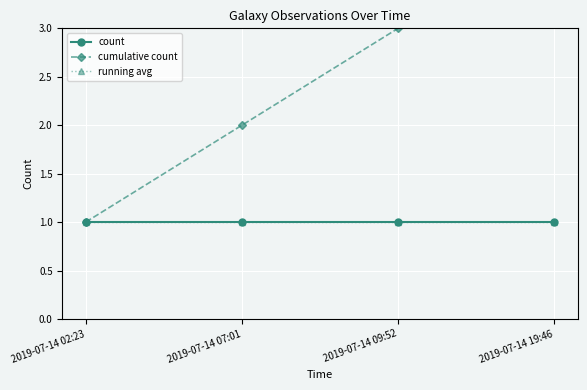

The count series shows 0 at 2019-07-14 09:52. True or false?

False